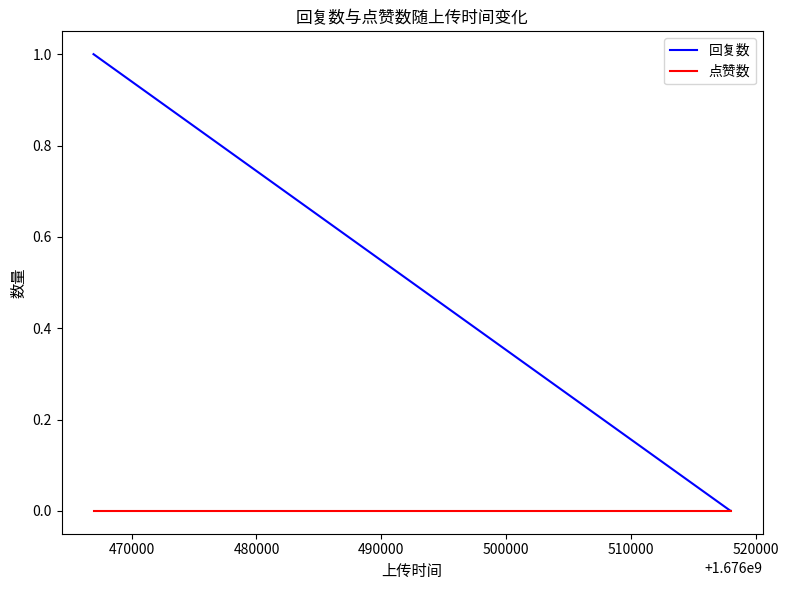

List the series in order of their overall mean, lowest first.

点赞数, 回复数